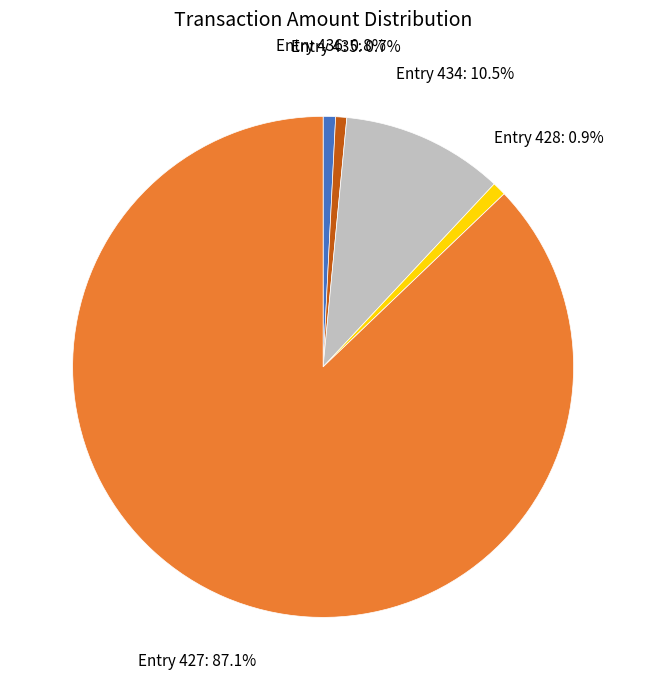

What percentage do Entry 436: 0.8% and Entry 428: 0.9% together represent?

1.7%